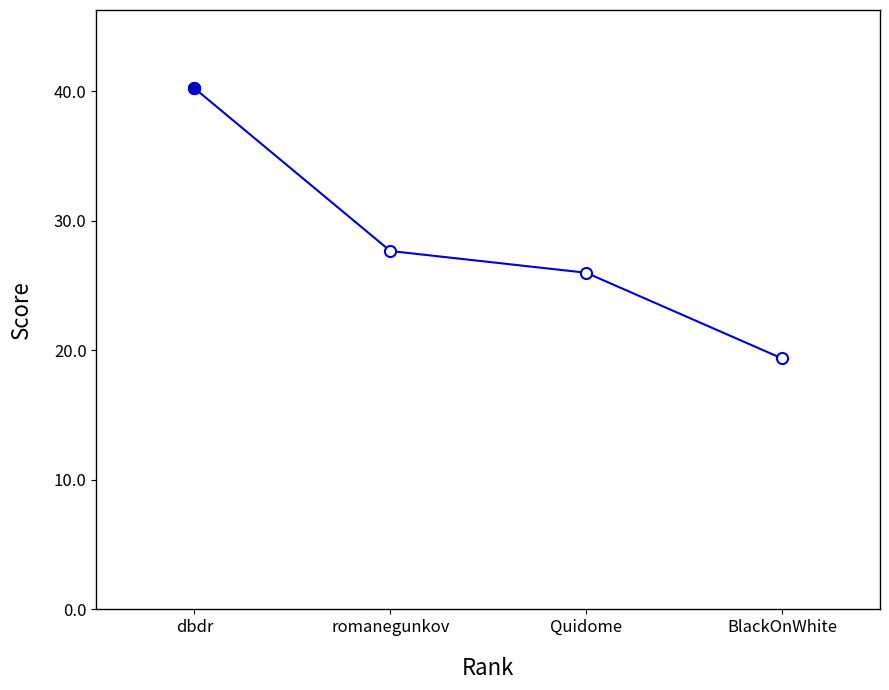

Does the chart display data point markers on the line(s)?

Yes